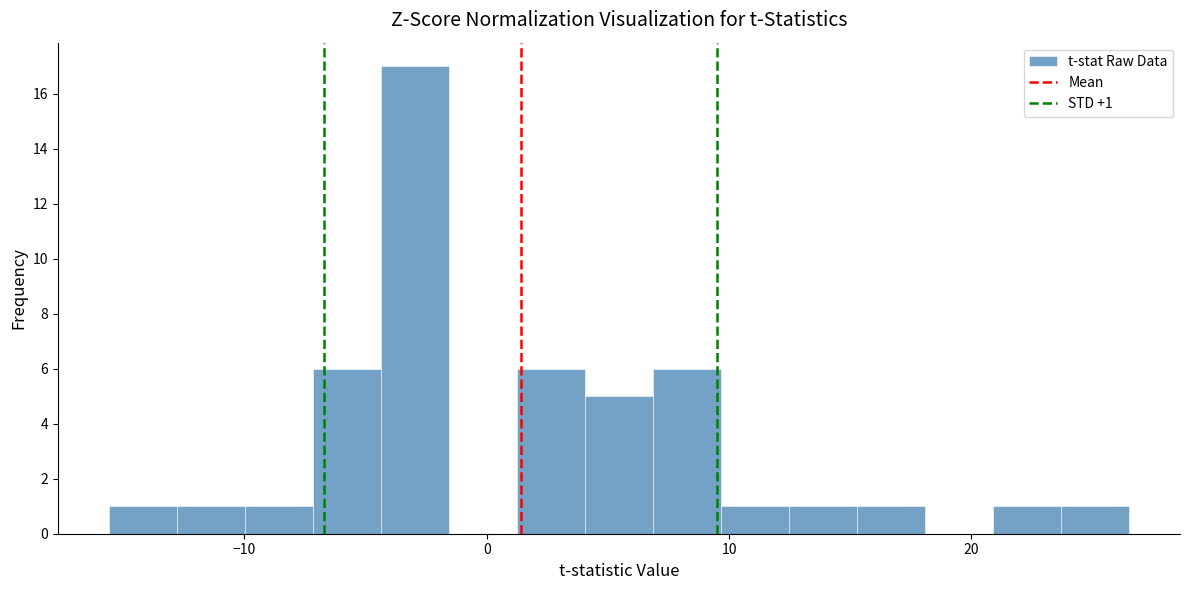

Around what value on the x-axis is the tallest bar? Give the approximate position of its centre, as read against the axis.

-3